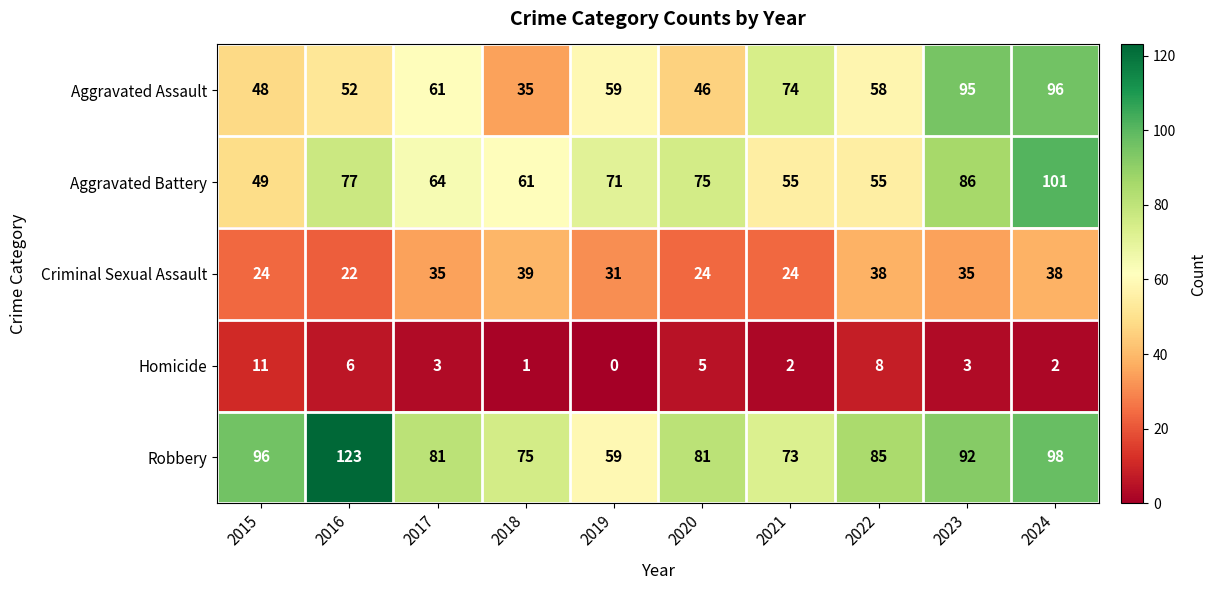

At which label does Aggravated Assault first exceed 59?

2017